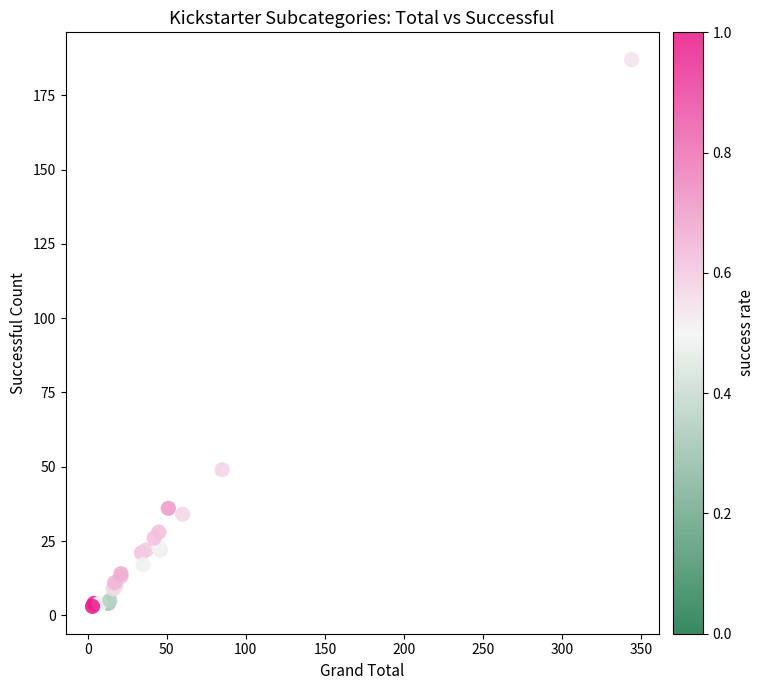

What Y value in the scatter plot is closest to 95?

49